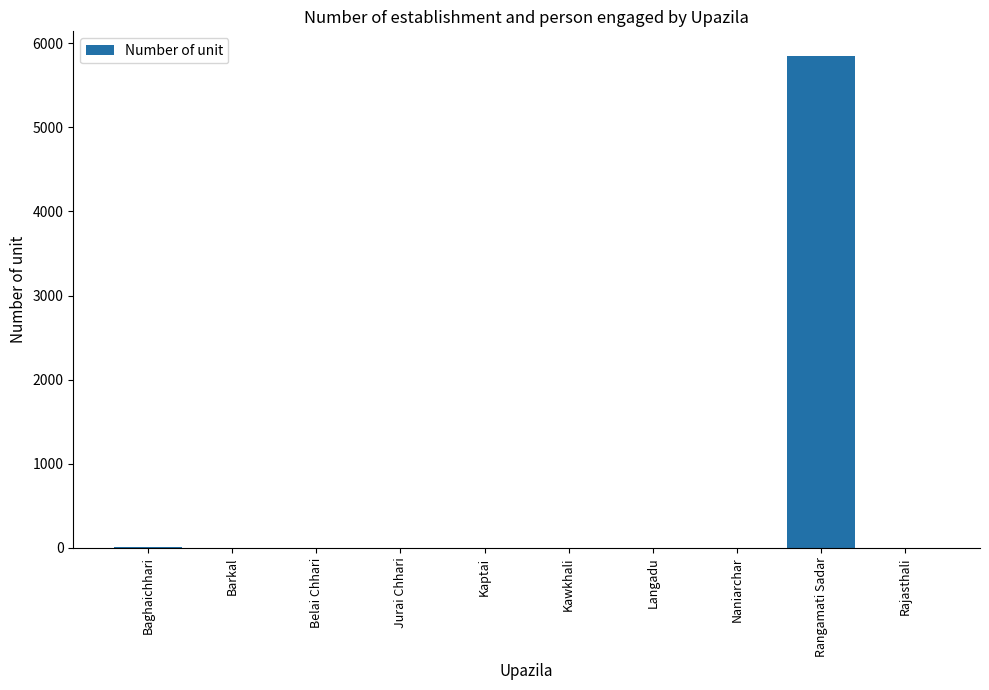

Which category has the highest value across all series?

Rangamati Sadar